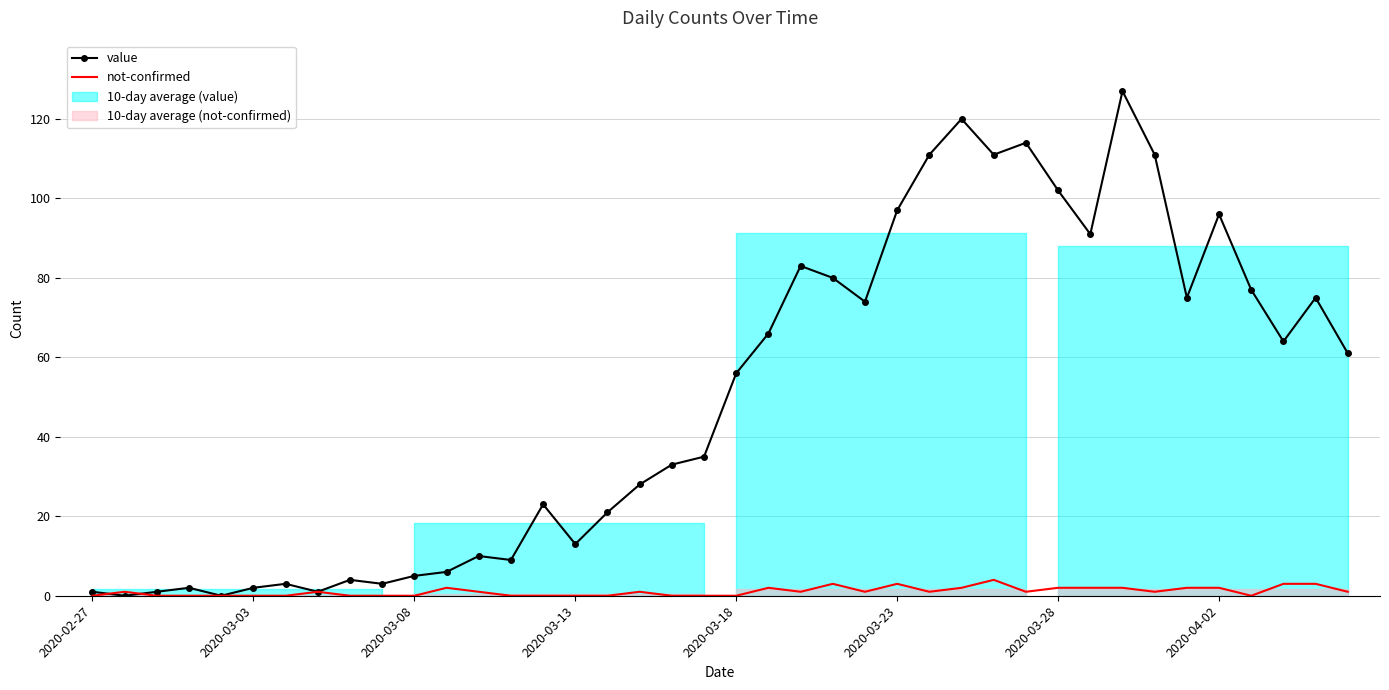

How many lines are shown in the chart?

2